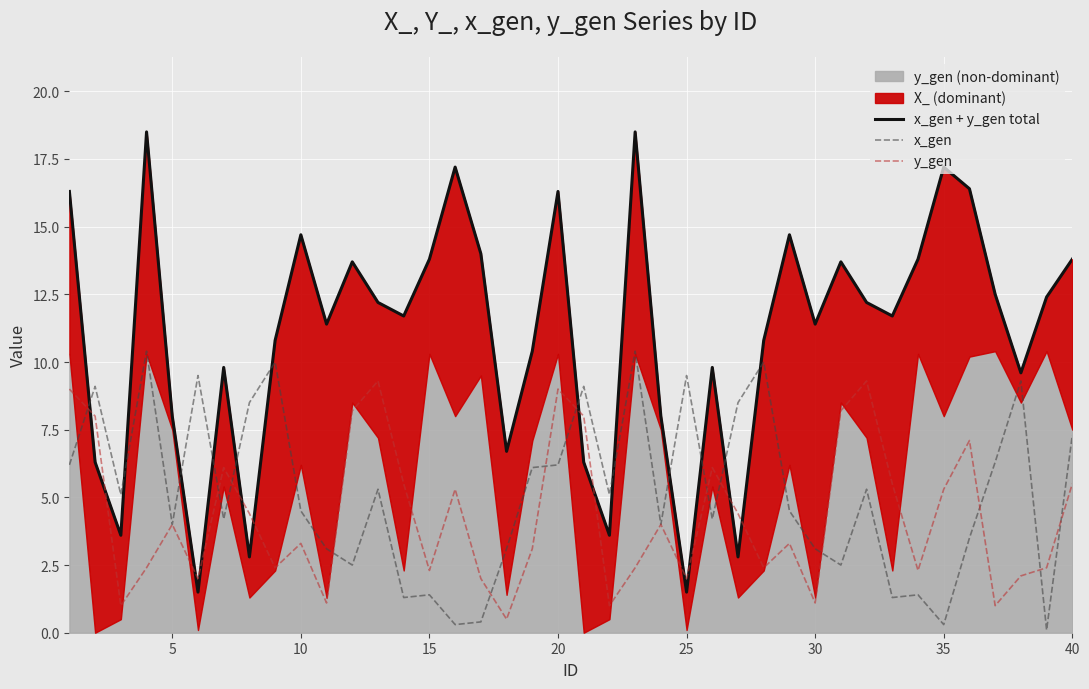

What is the maximum value for x_gen?

10.4